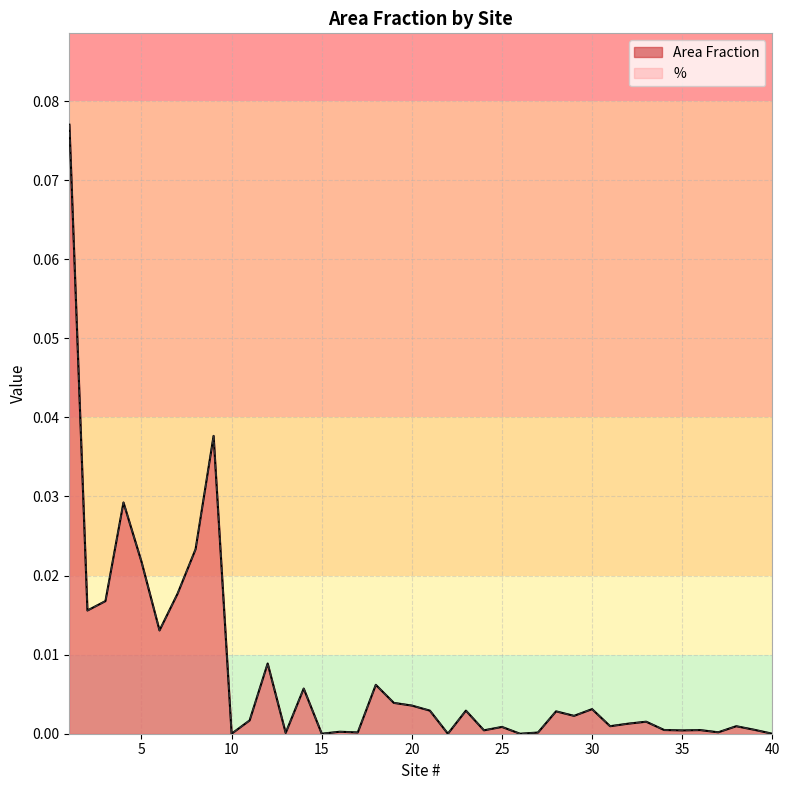

Is it true that % equals 0.0 at 3?

True